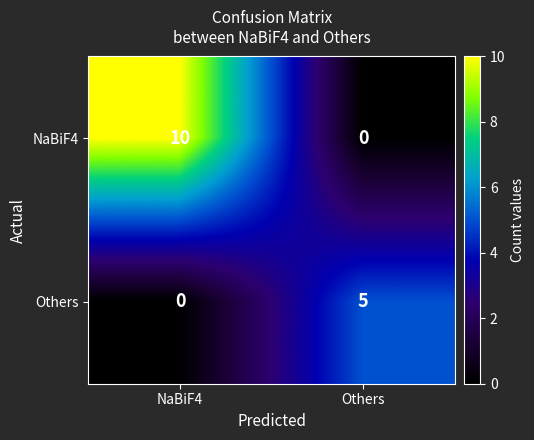

Reading right to left, list all the values displayed in this chart.

NaBiF4: 0	10
Others: 5	0